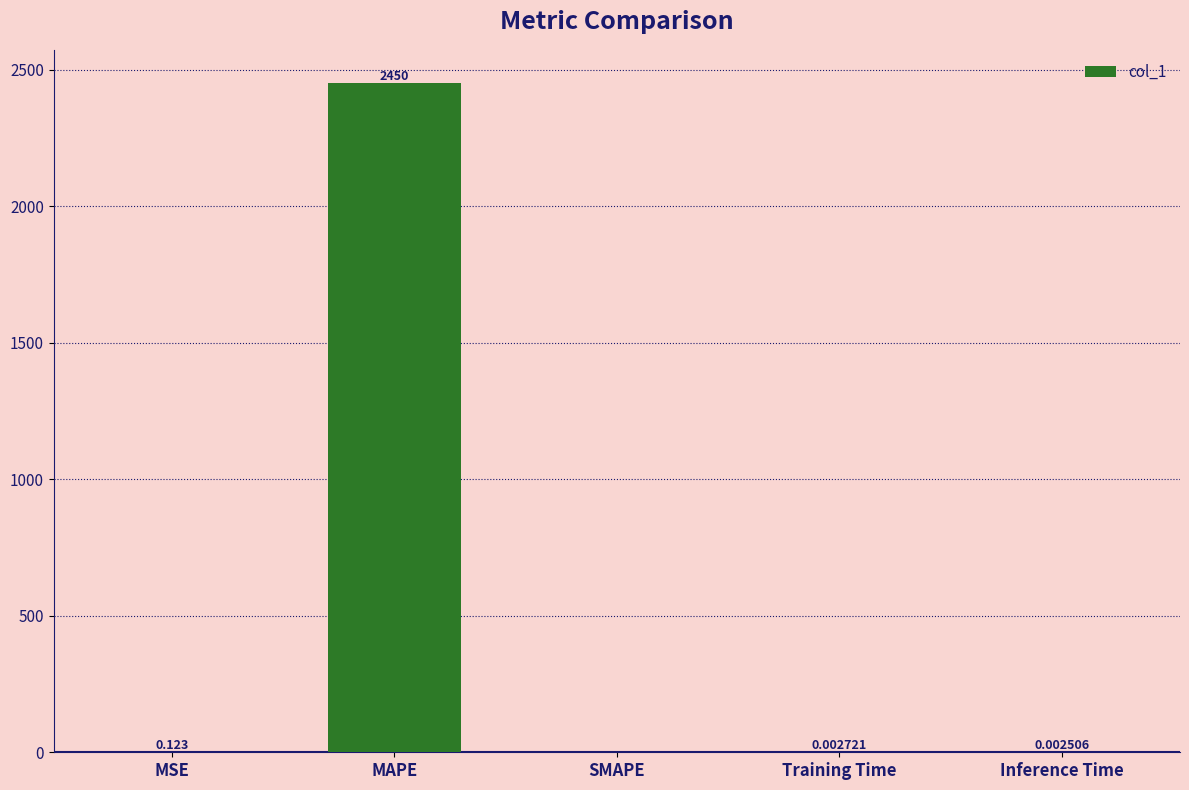

Which category has the highest value across all series?

MAPE